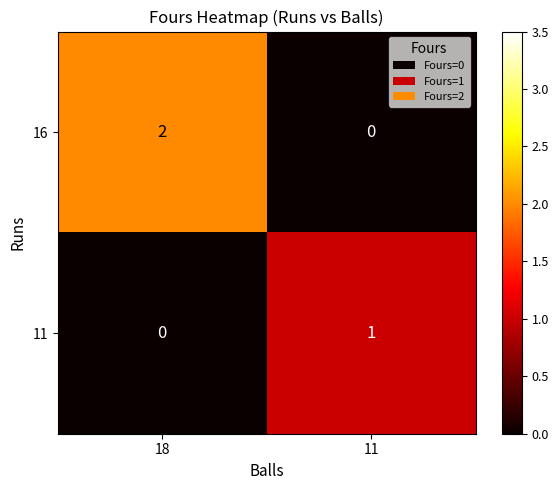

Which series has the largest range (max minus min)?

16